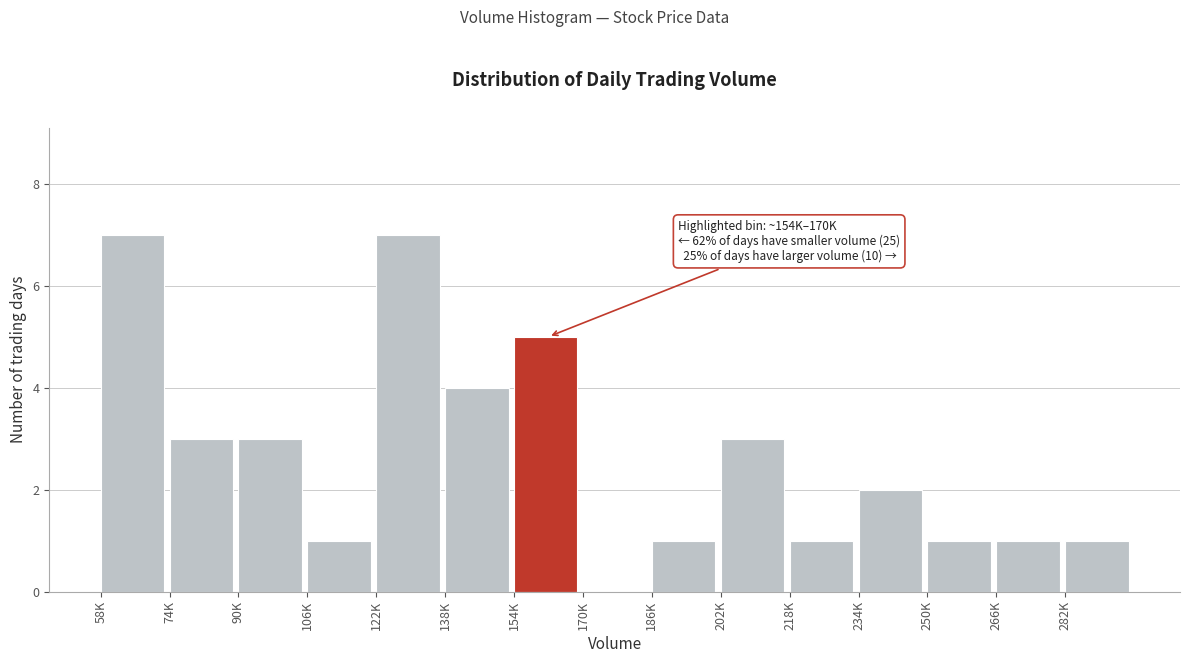

Reading left to right, extract all data points from this chart.

58K=7	74K=3	90K=3	106K=1	122K=7	138K=4	154K=5	170K=0	186K=1	202K=3	218K=1	234K=2	250K=1	266K=1	282K=1